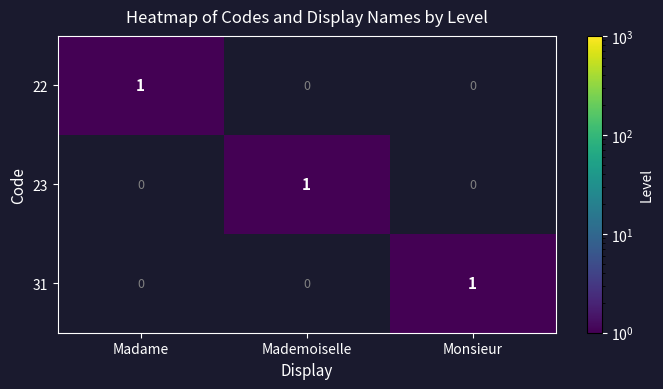

Reading right to left, list all the values displayed in this chart.

22: 0	0	1
23: 0	1	0
31: 1	0	0